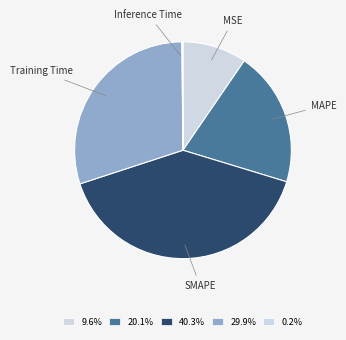

What is the ratio of the value at SMAPE to the value at Training Time?

1.3